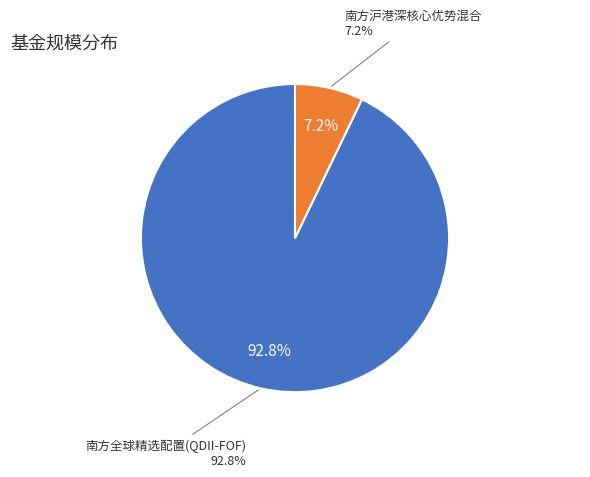

To the nearest percent, what percentage of the pie is 南方沪港深核心优势混合?

7%